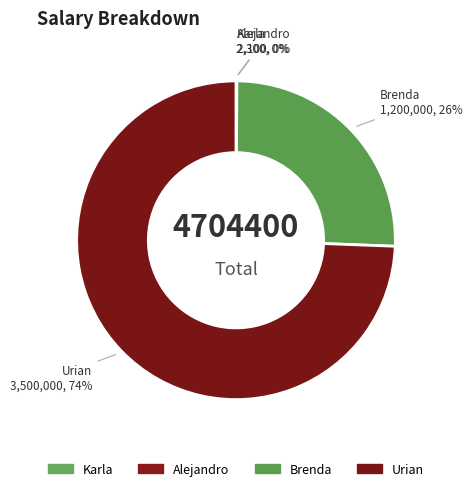

Is it true that Urian is 74% of the pie?

True